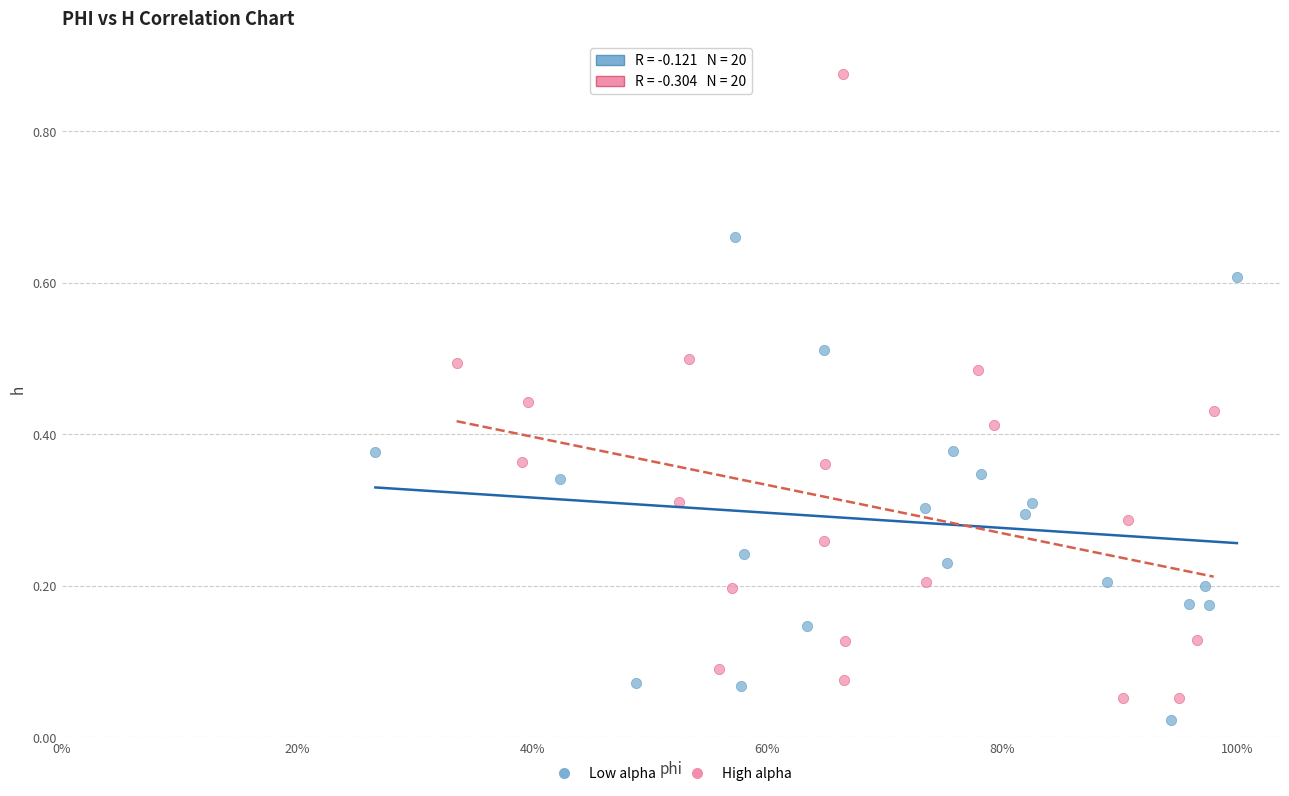

Which series has the largest Y range (max minus min)?

High alpha